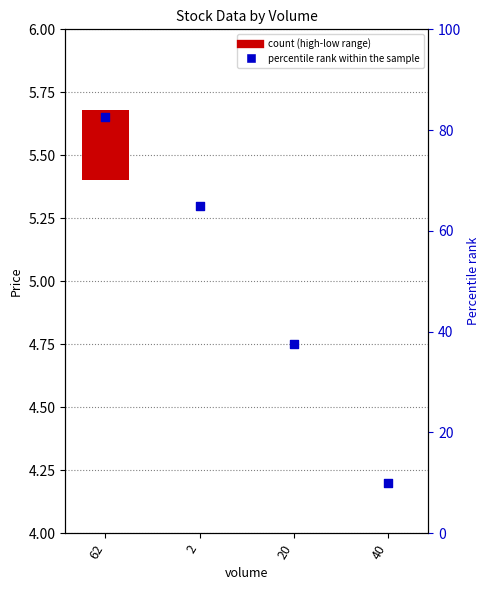

Between 2 and 40, which is larger?

2